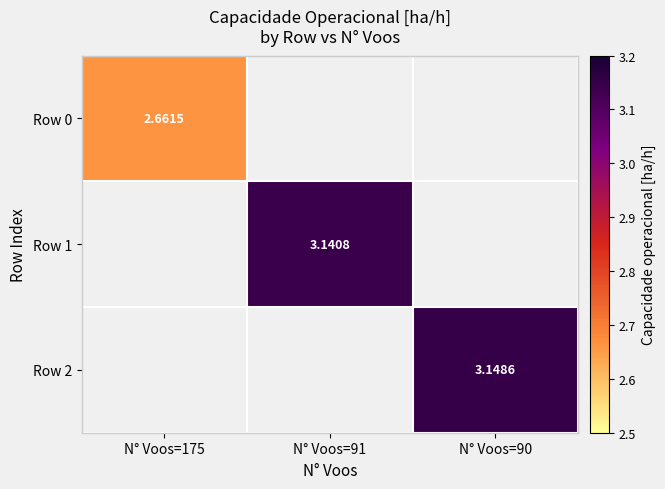

Is it true that Row 2 equals 0.8 at N° Voos=90?

False